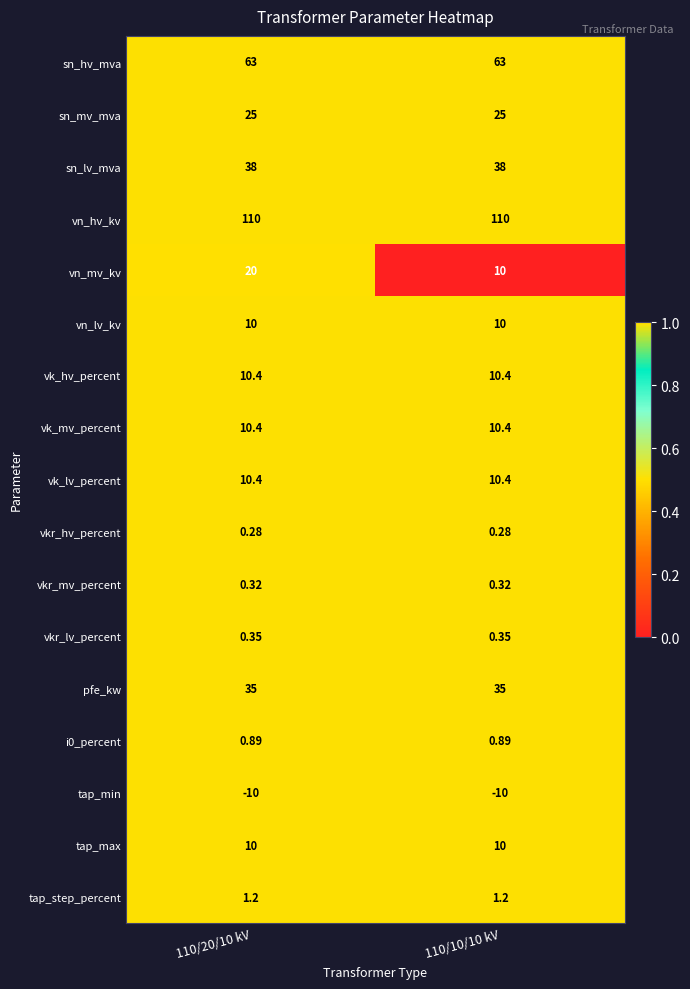

Which series has the widest spread of values?

vn_mv_kv